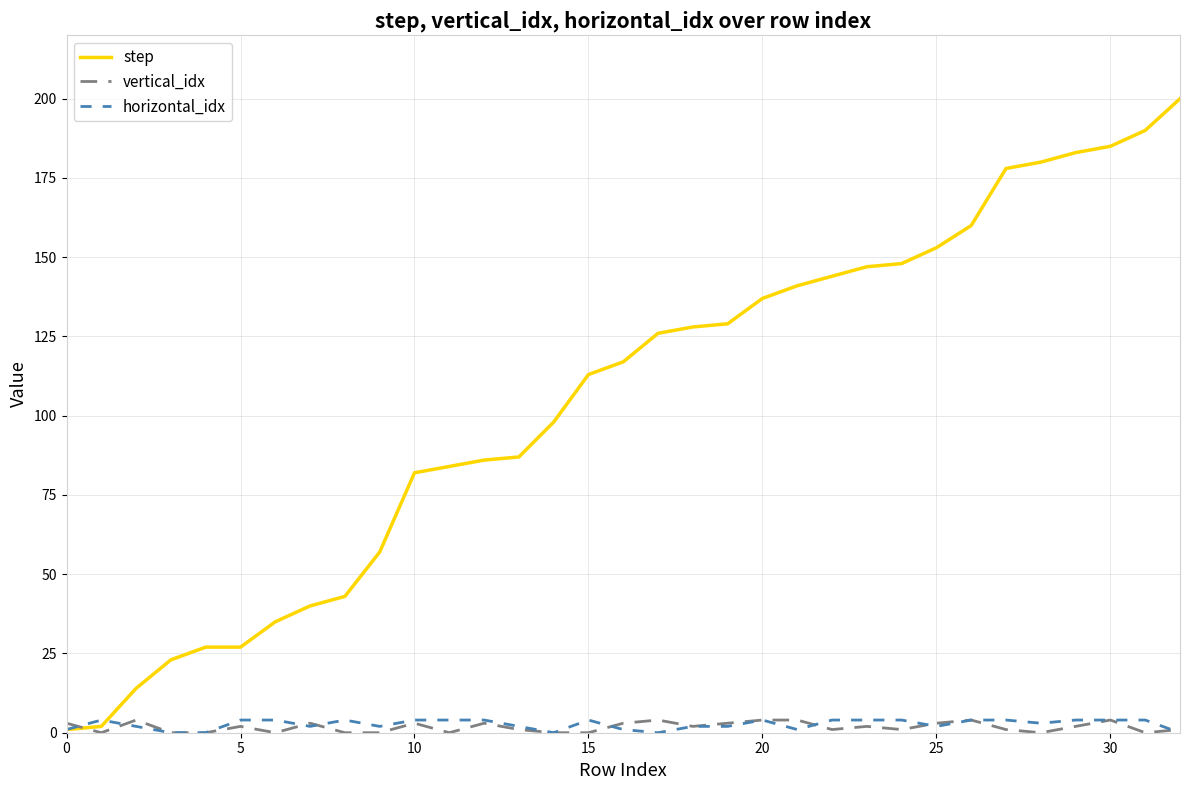

Which series has the largest total across all categories?

step